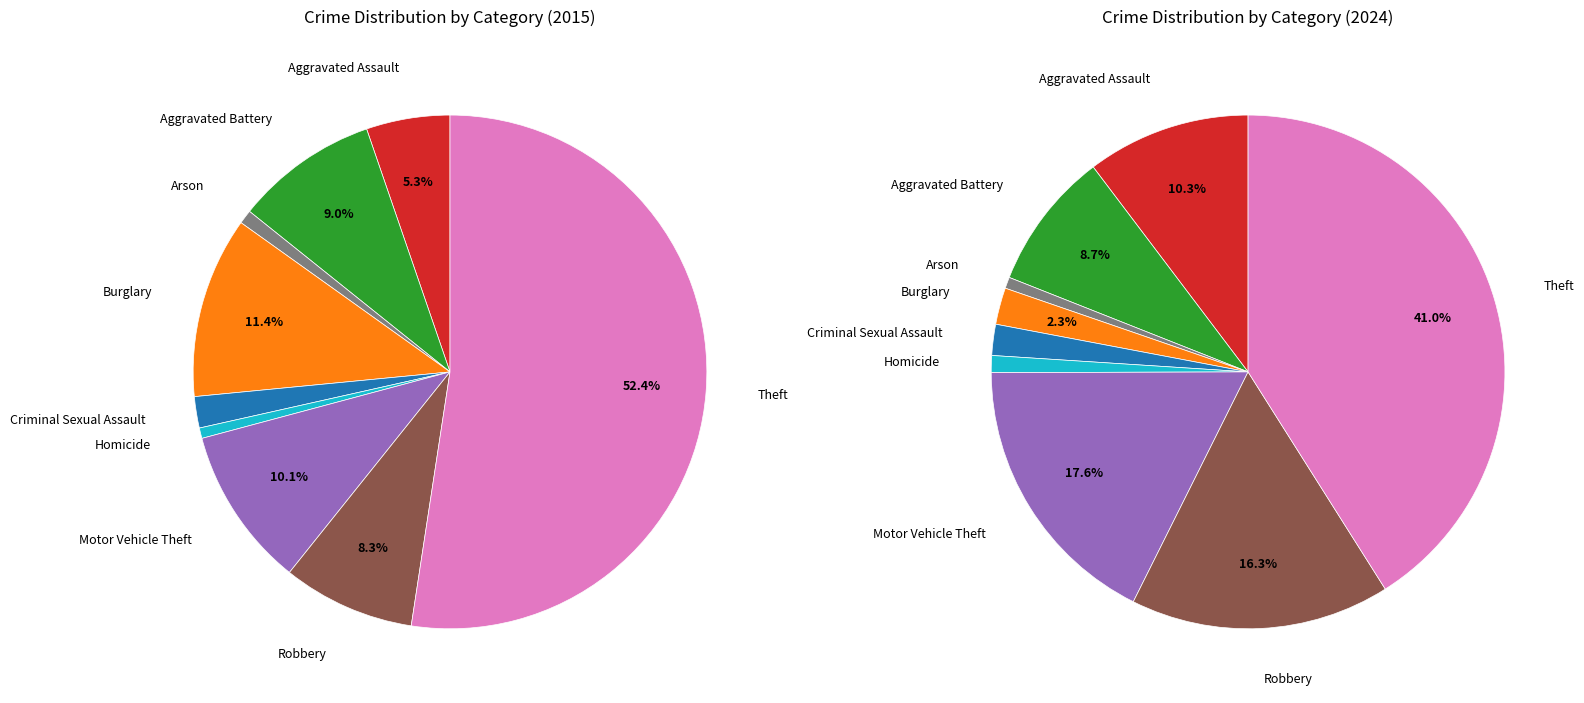

To the nearest percent, what portion does 7 represent?

8%